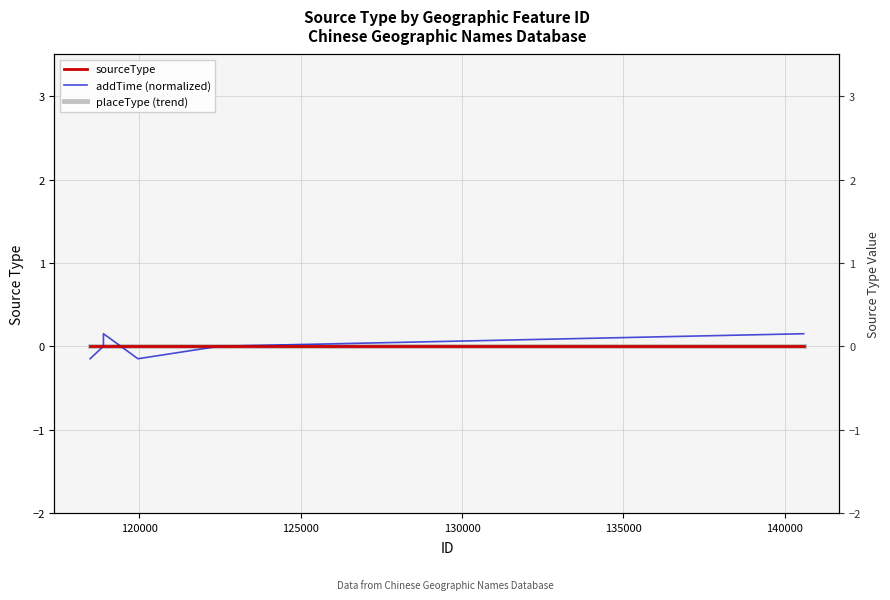

After their last crossing, which series has the higher values: addTime (normalized) or placeType (trend)?

placeType (trend)